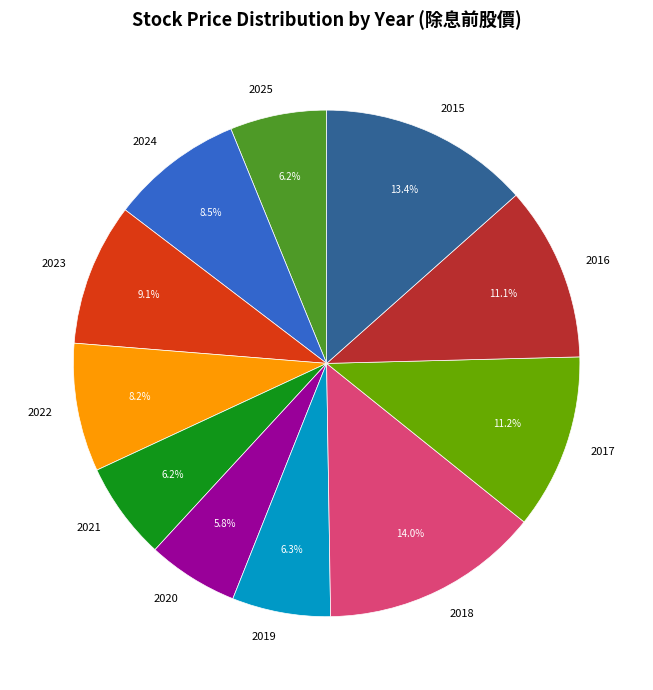

Which has a higher value, 2023 or 2016?

2016